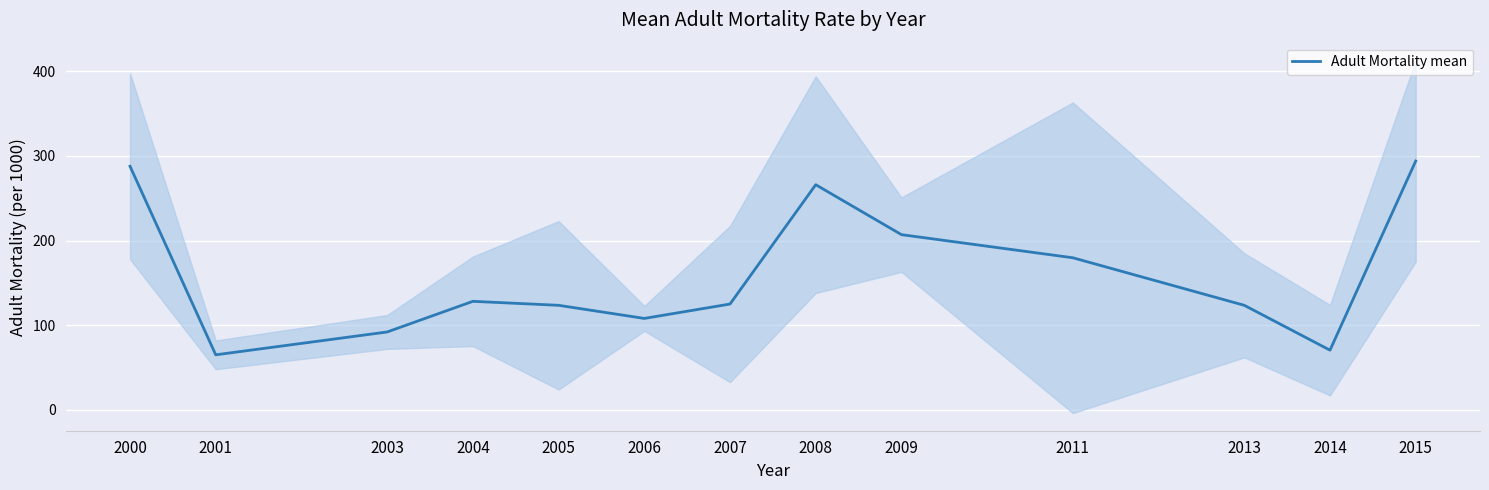

Approximately how many times larger is the value at 2015 compared to 2013?

2.4